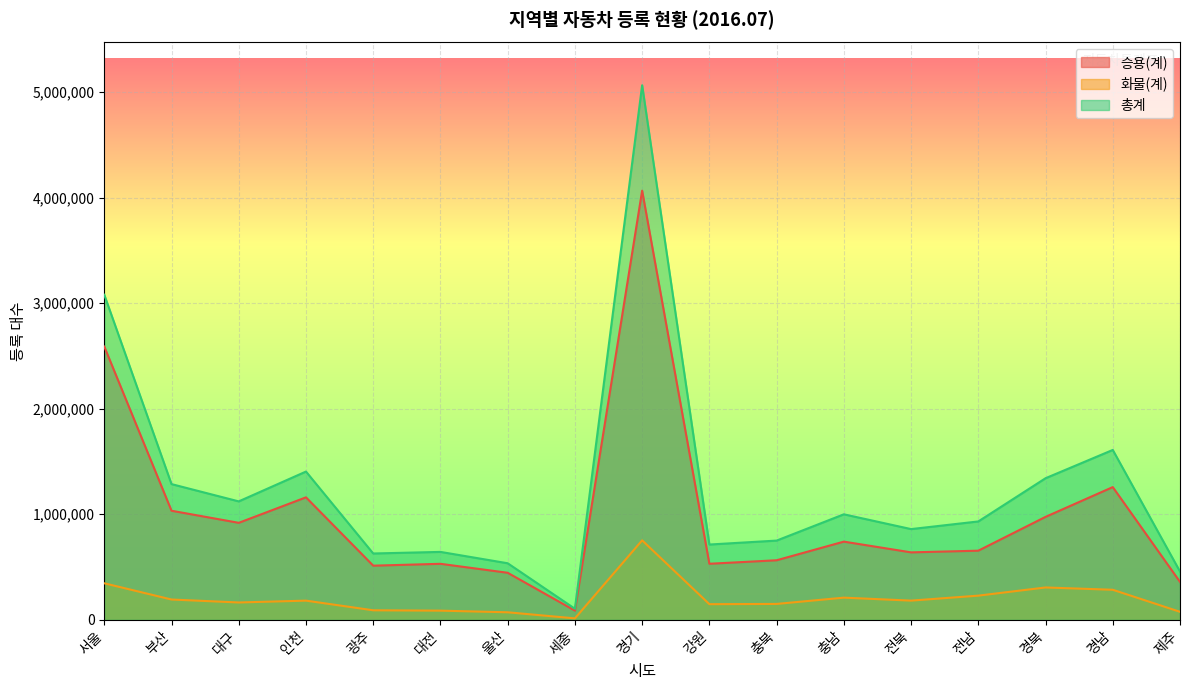

What is the difference between the maximum and minimum values in the 화물(계) series?

739249